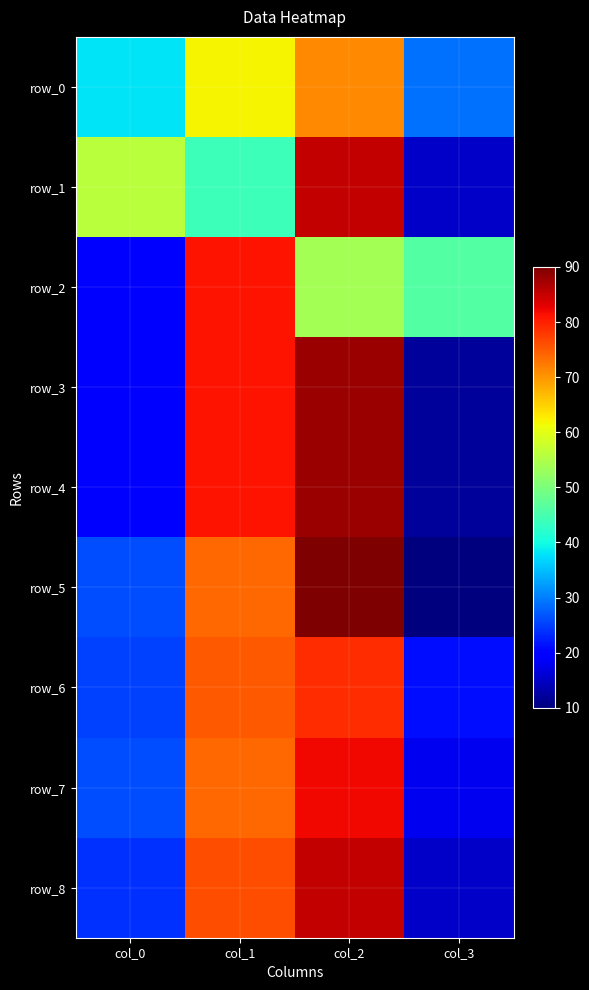

How many values in the row_0 series are below 62?

2